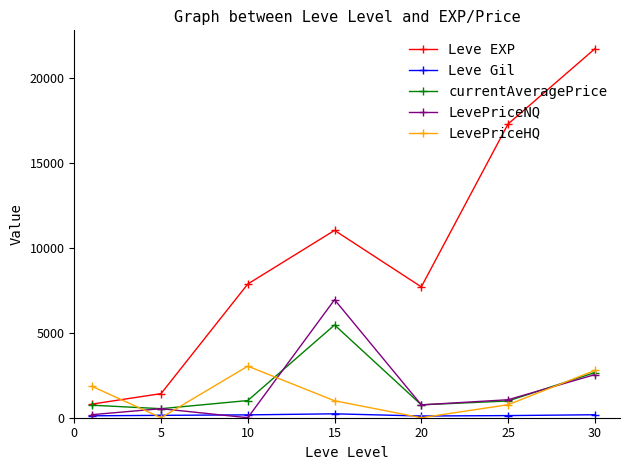

How many lines are shown in the chart?

5